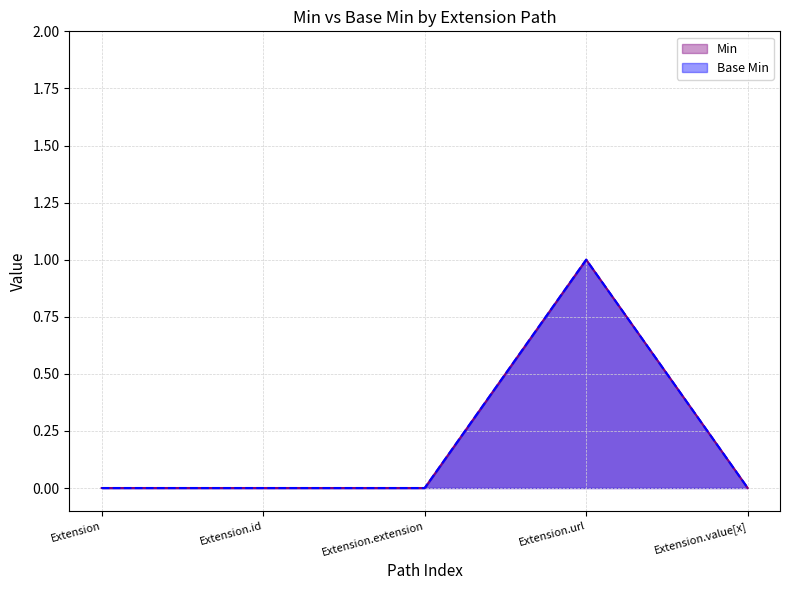

The Min series shows 1 at Extension.url. True or false?

True